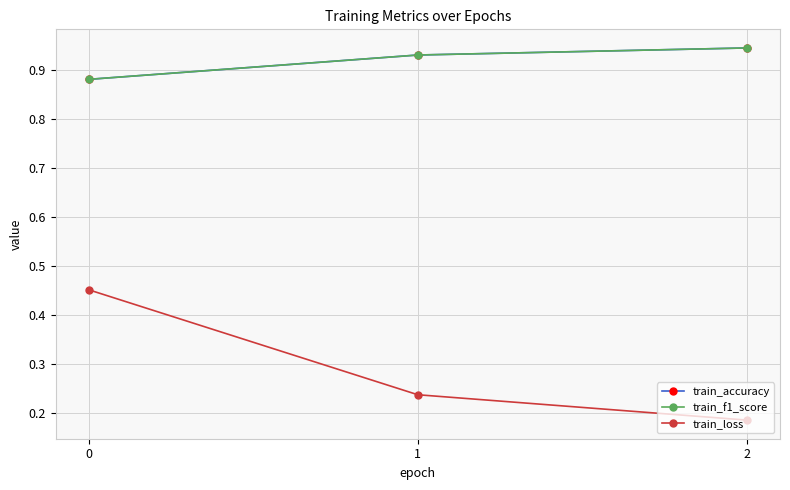

What is the value of the train_accuracy point at the 1st from the left?

0.9